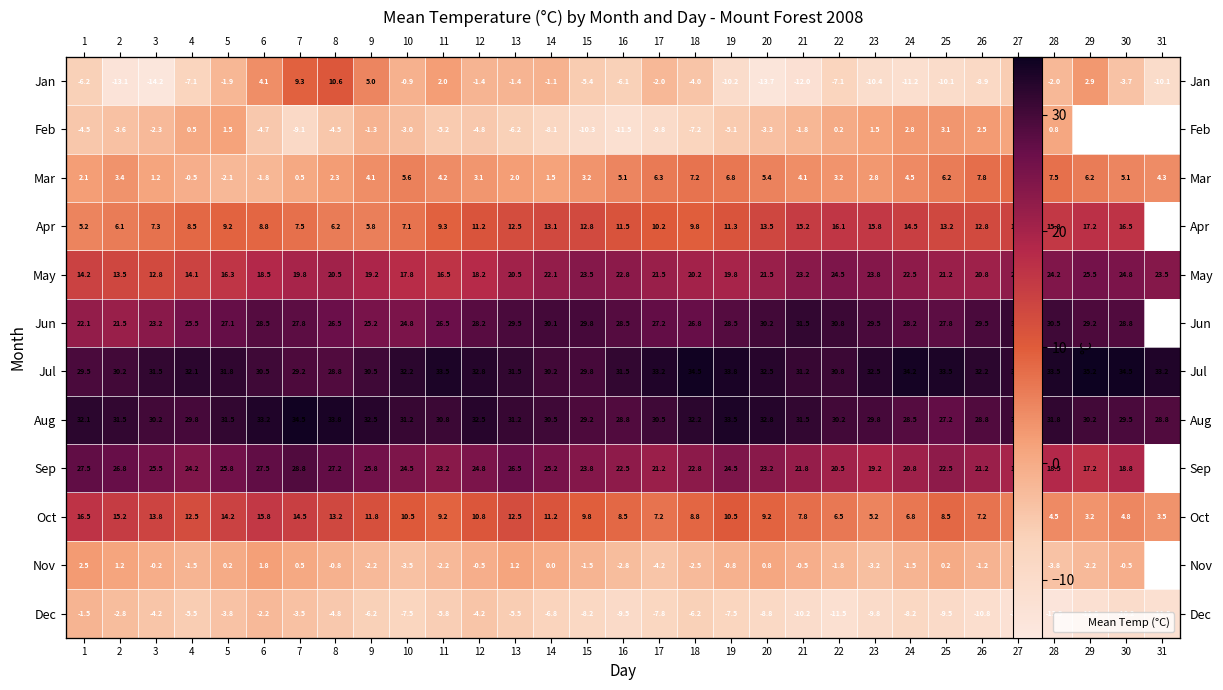

Is it true that Aug equals 34.5 at 7?

True